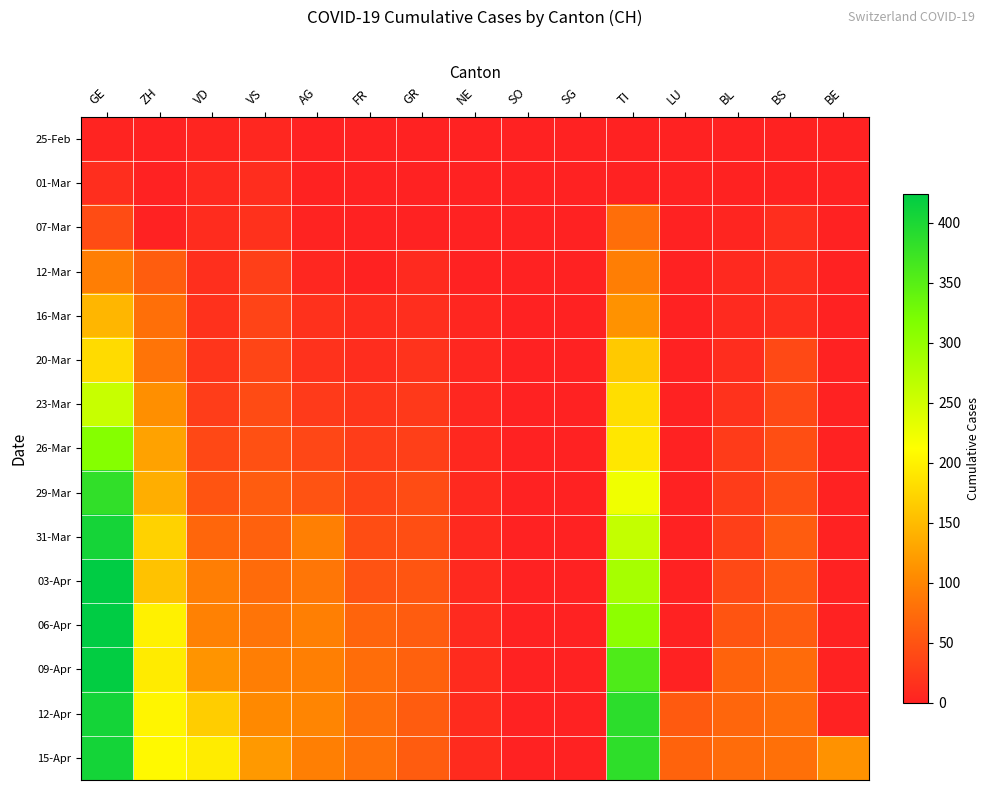

Which has a higher value, LU or GR?

LU